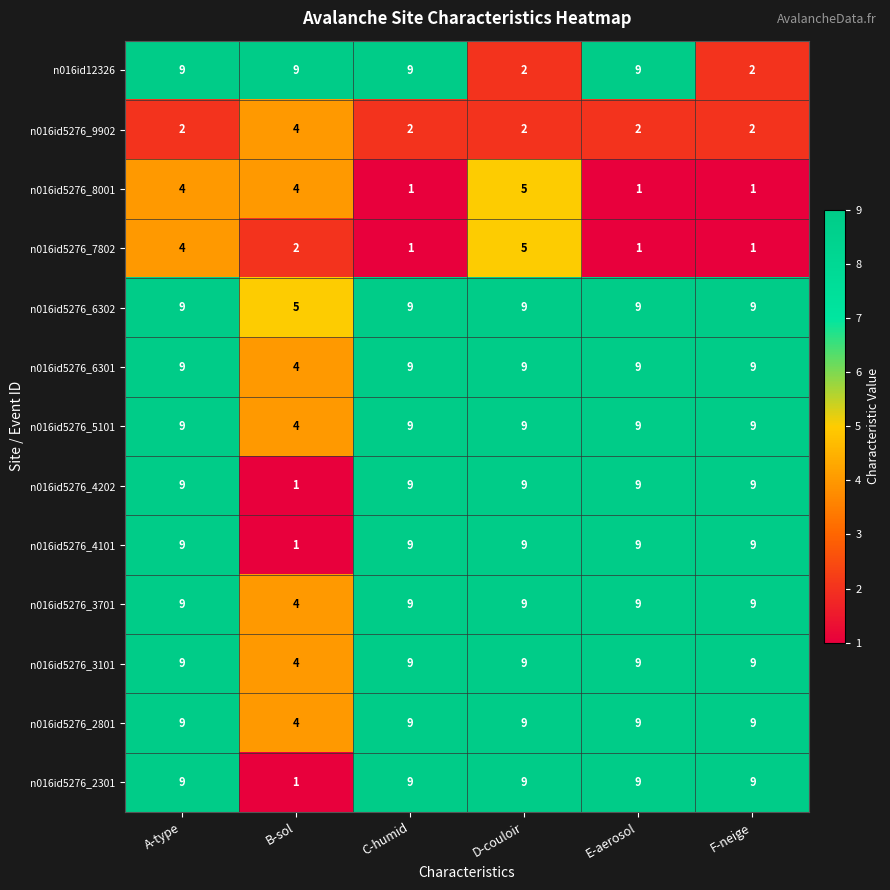

What is the highest value of the n016id5276_9902 series?

4